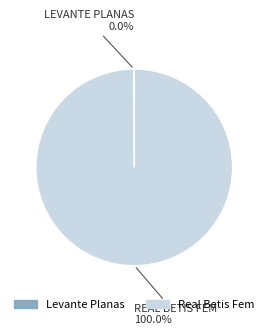

To the nearest percent, what is the average slice percentage?

50%